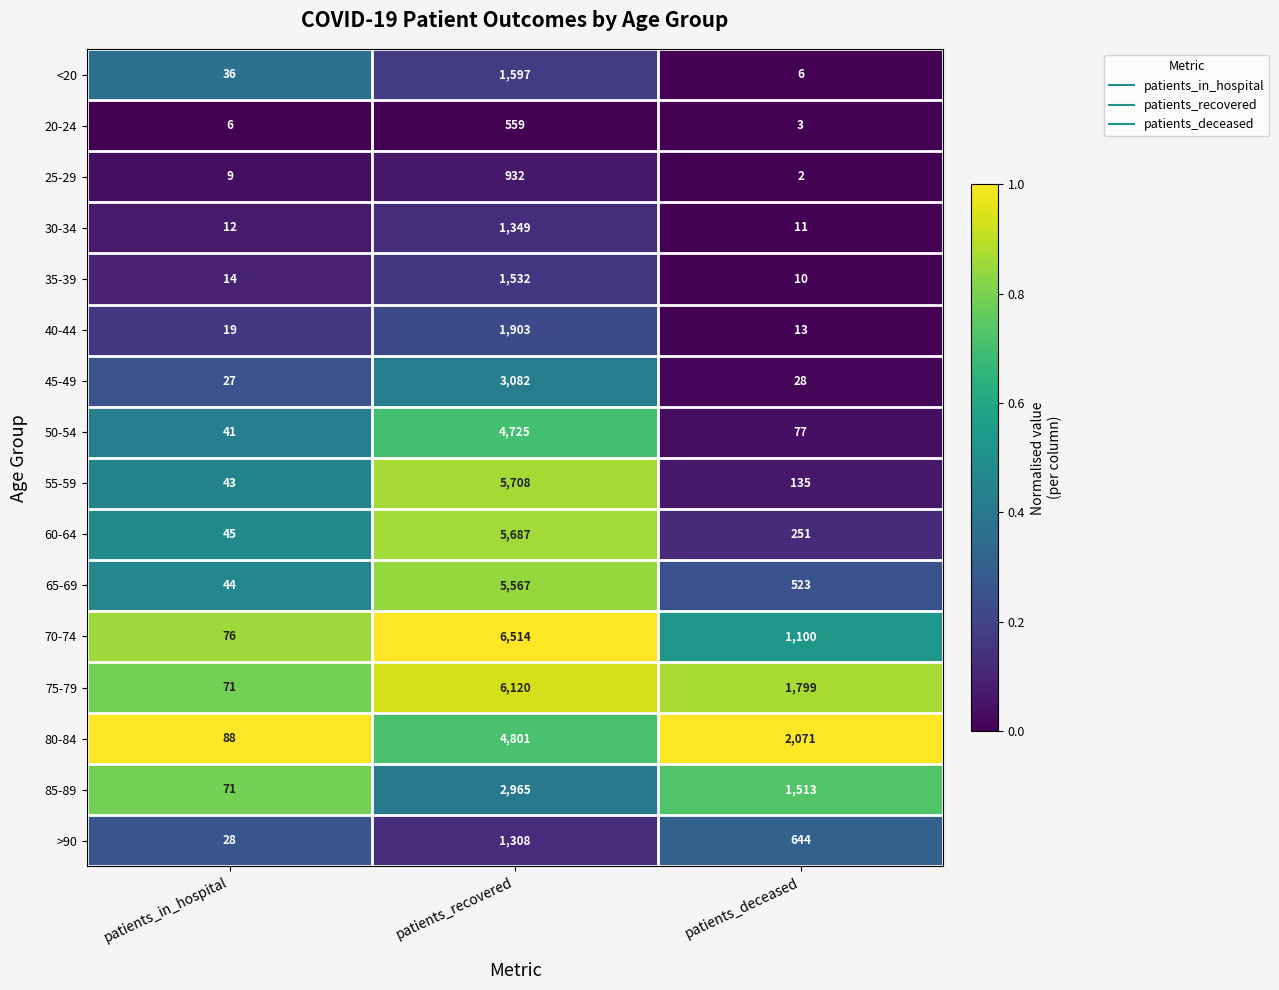

What is the highest value of the 75-79 series?

6120